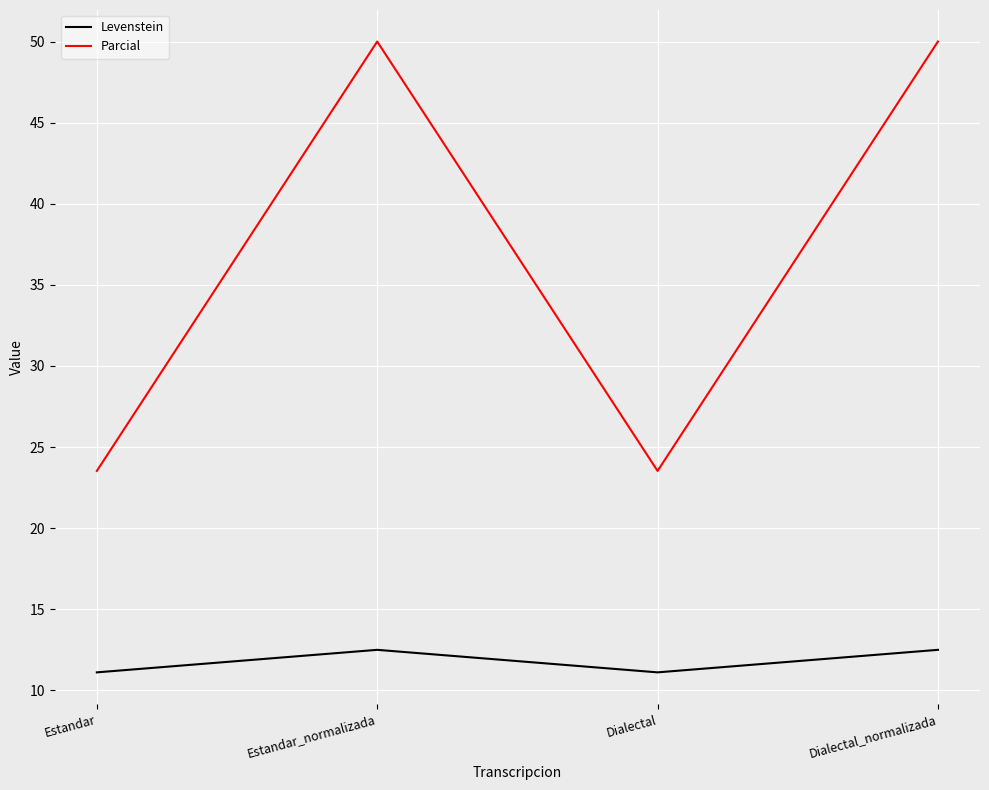

What are all the series names shown in the legend?

Levenstein, Parcial